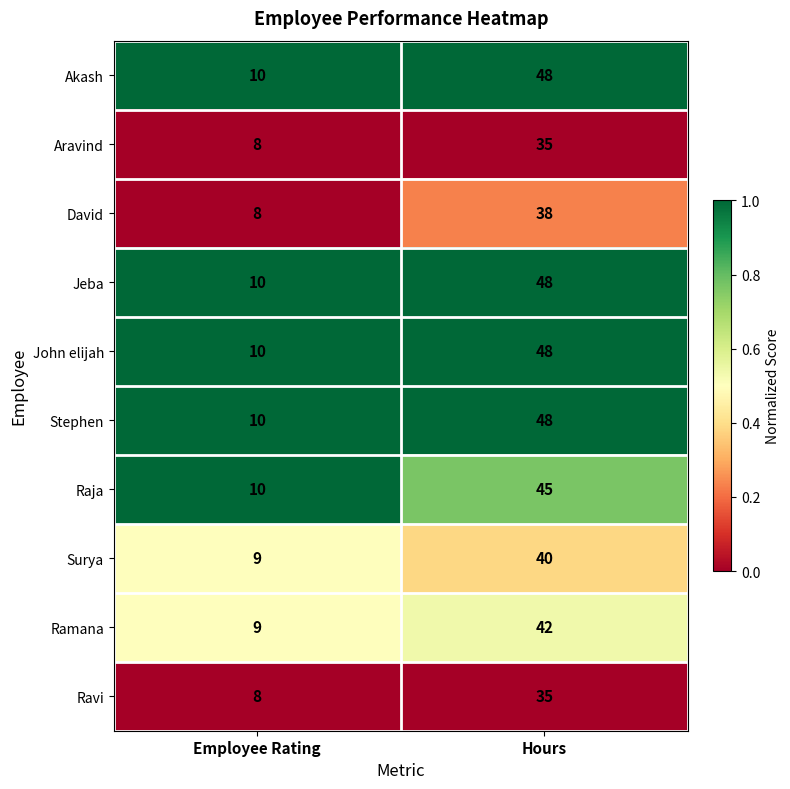

At which category is the sum across all series the highest?

Hours